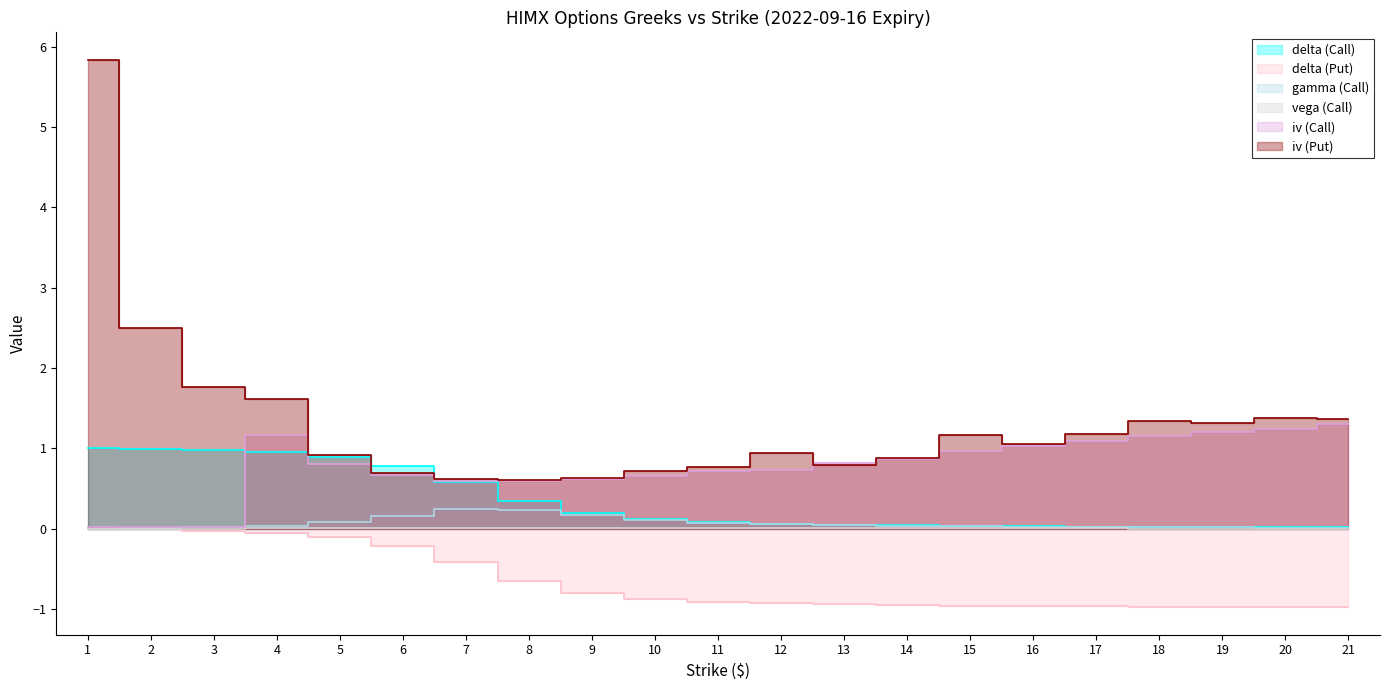

What is the sum of all iv_C values?

16.3